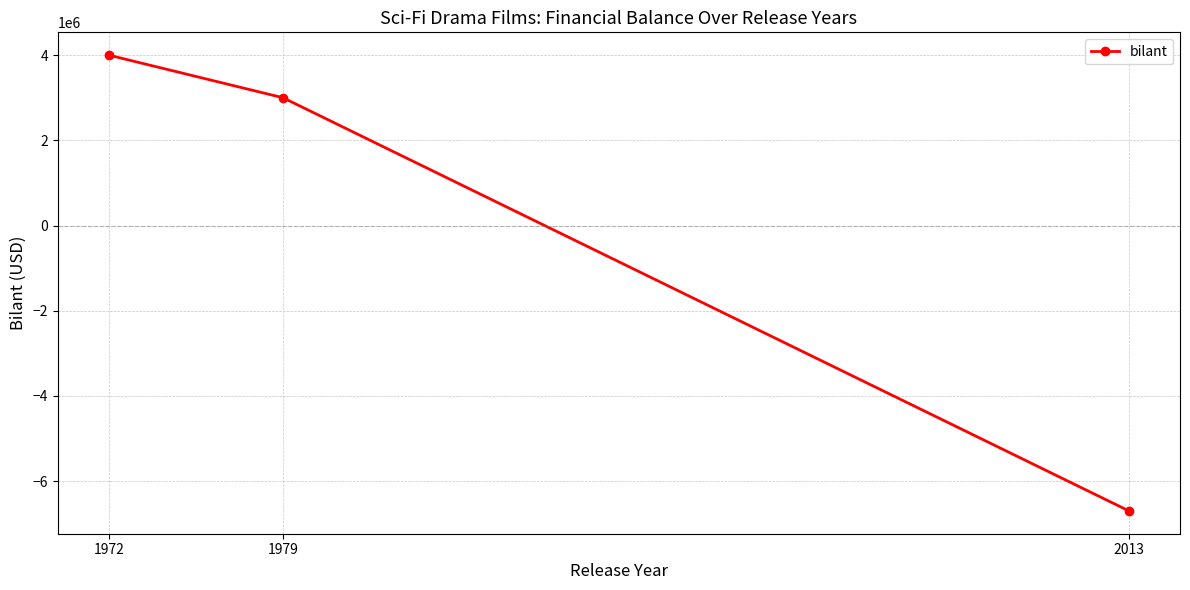

Where is the data nearest to the value -1350000?

1979